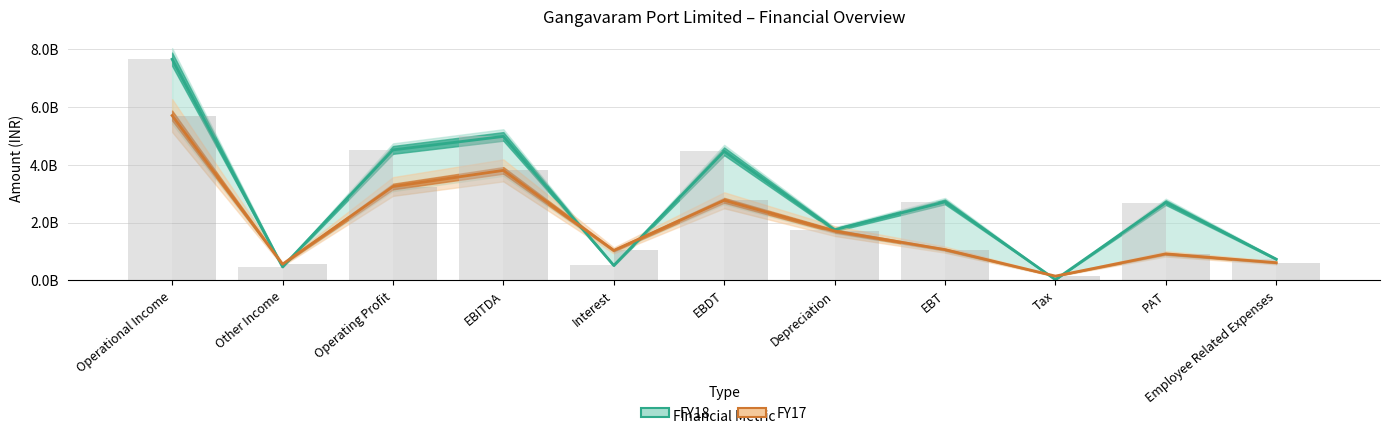

Reading left to right, extract all data points from this chart.

FY18: Operational Income=7660197000	Other Income=466945000	Operating Profit=4518699000	EBITDA=4985644000	Interest=515374000	EBDT=4470270000	Depreciation=1751957000	EBT=2718313000	Tax=24676000	PAT=2693637000	Employee Related Expenses=733024000
FY17: Operational Income=5709392000	Other Income=558678000	Operating Profit=3250779000	EBITDA=3809457000	Interest=1036156000	EBDT=2773301000	Depreciation=1708404000	EBT=1064897000	Tax=147566000	PAT=917331000	Employee Related Expenses=611382000